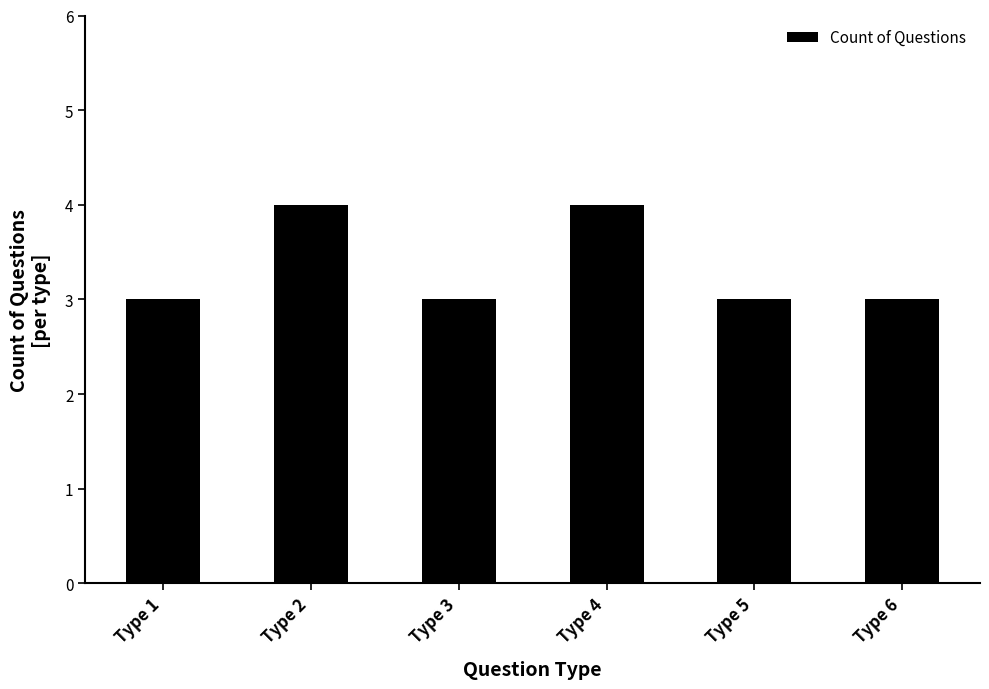

What is the average value?

3